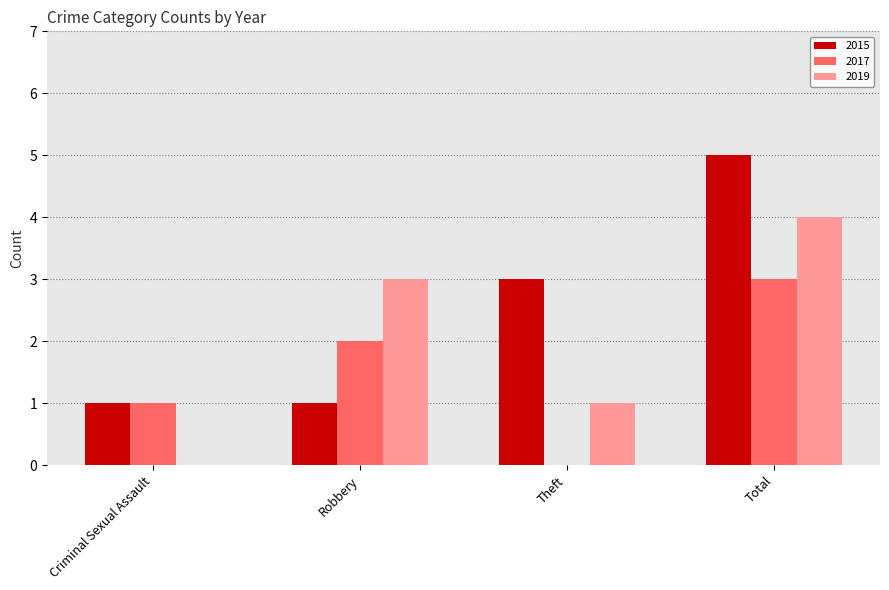

How many groups of bars are there?

4